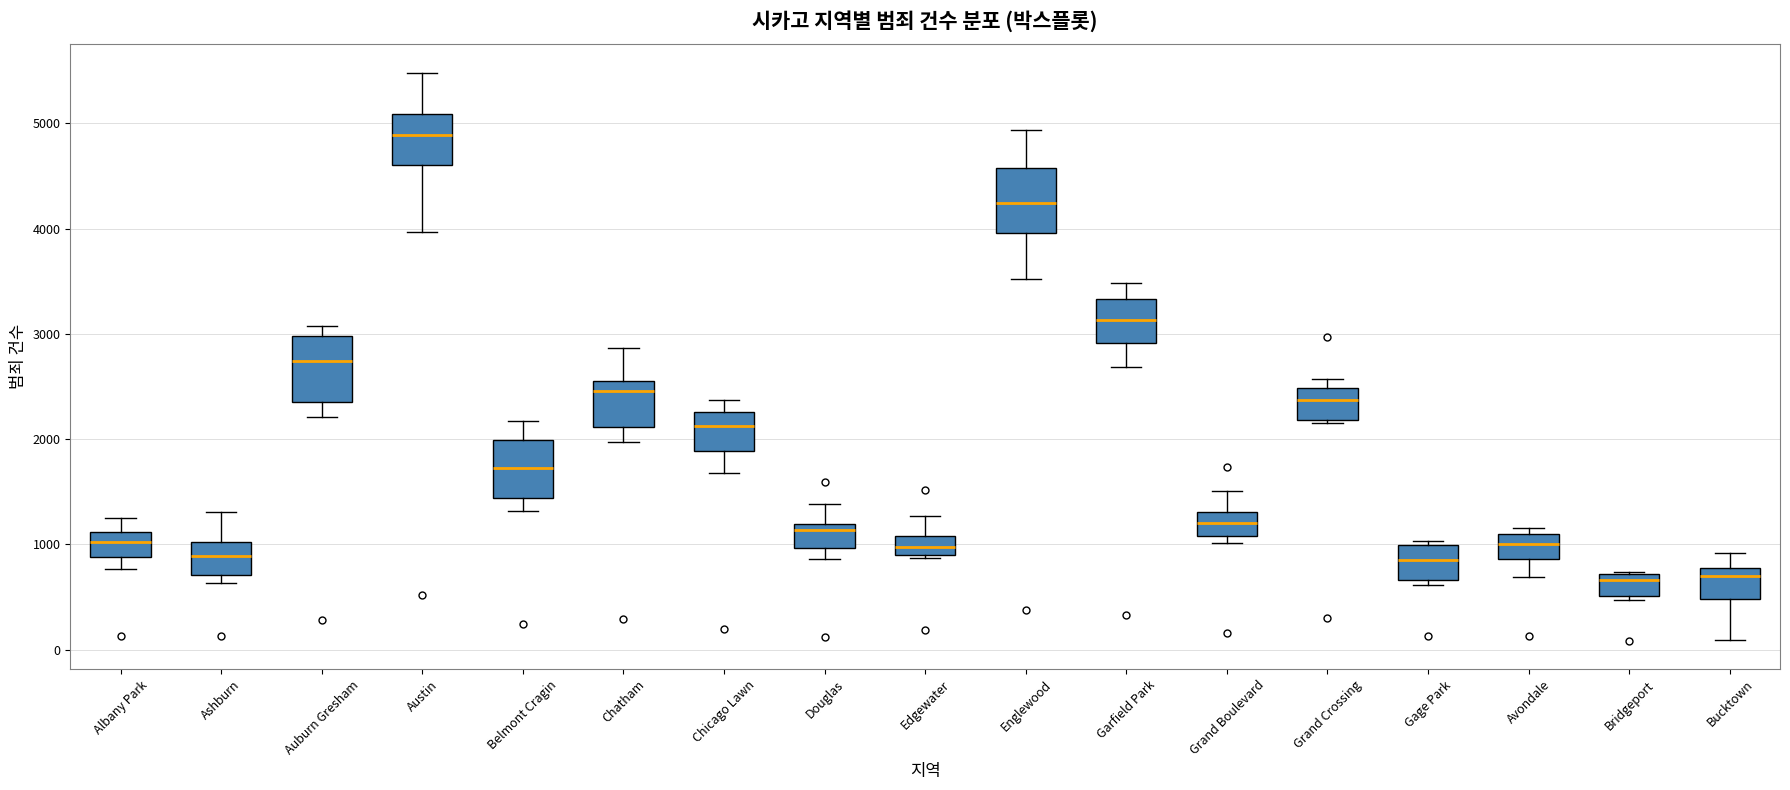

Reading left to right, transcribe this box plot: for each box, give where its median line is, the range the box spans, and where its two whiskers end, as read against the y-axis. The values are not printed on the chart, so give them approximately, as read against the axis.

Albany Park: median 1000, box 900 to 1100, whiskers 800 to 1300
Ashburn: median 900, box 700 to 1000, whiskers 600 to 1300
Auburn Gresham: median 2700, box 2400 to 3000, whiskers 2200 to 3100
Austin: median 4900, box 4600 to 5100, whiskers 4000 to 5500
Belmont Cragin: median 1700, box 1400 to 2000, whiskers 1300 to 2200
Chatham: median 2500, box 2100 to 2600, whiskers 2000 to 2900
Chicago Lawn: median 2100, box 1900 to 2300, whiskers 1700 to 2400
Douglas: median 1100, box 1000 to 1200, whiskers 900 to 1400
Edgewater: median 1000, box 900 to 1100, whiskers 900 to 1300
Englewood: median 4200, box 4000 to 4600, whiskers 3500 to 4900
Garfield Park: median 3100, box 2900 to 3300, whiskers 2700 to 3500
Grand Boulevard: median 1200, box 1100 to 1300, whiskers 1000 to 1500
Grand Crossing: median 2400, box 2200 to 2500, whiskers 2100 to 2600
Gage Park: median 800, box 700 to 1000, whiskers 600 to 1000 (just above the box's upper edge)
Avondale: median 1000, box 900 to 1100, whiskers 700 to 1200
Bridgeport: median 700 (just below the box's upper edge), box 500 to 700, whiskers 500 (just below the box's lower edge) to 700
Bucktown: median 700, box 500 to 800, whiskers 100 to 900